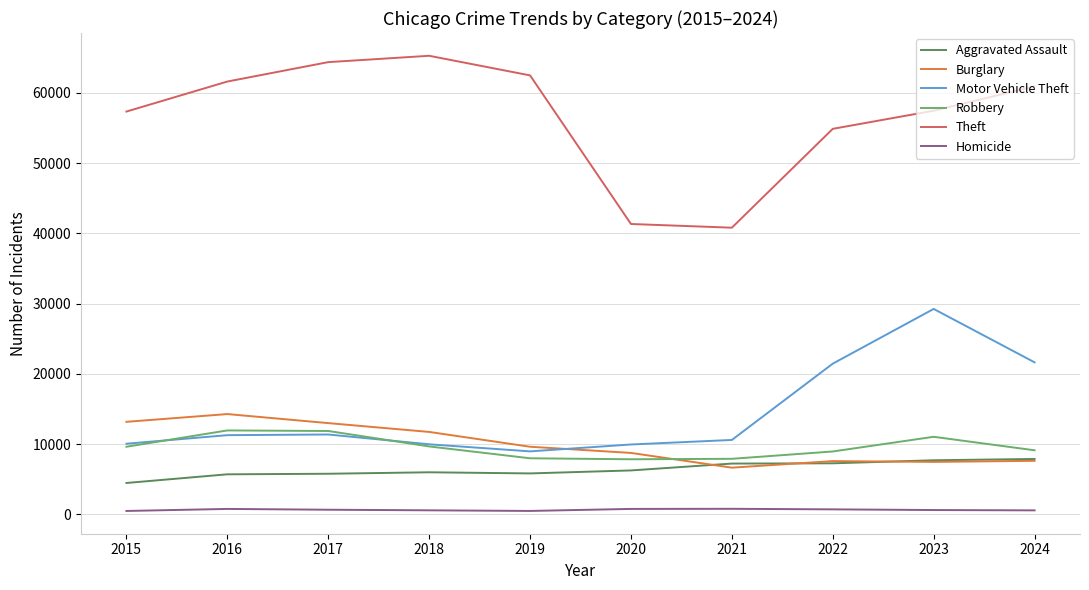

True or false: Robbery has more than 1 interior local peaks.

True